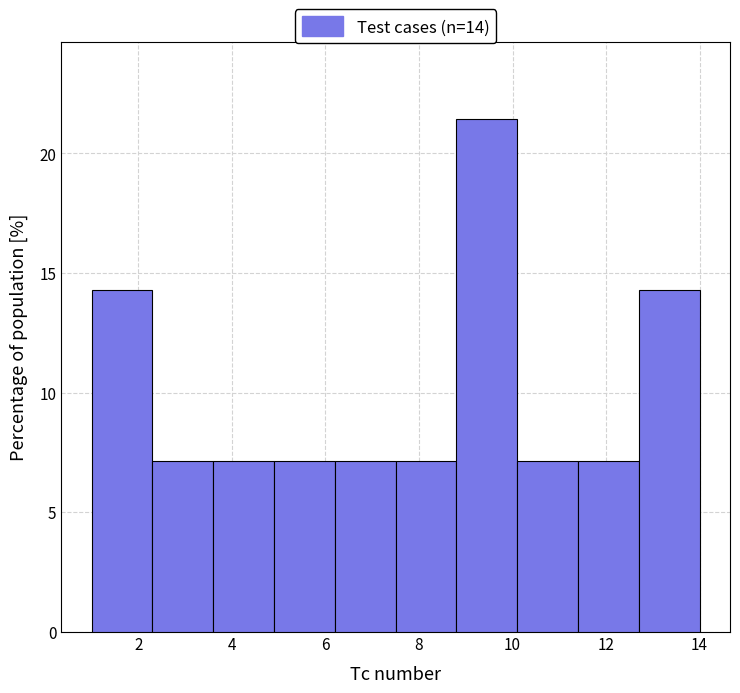

Over which range of the x-axis is the bar tallest?

8.8 to 10.1